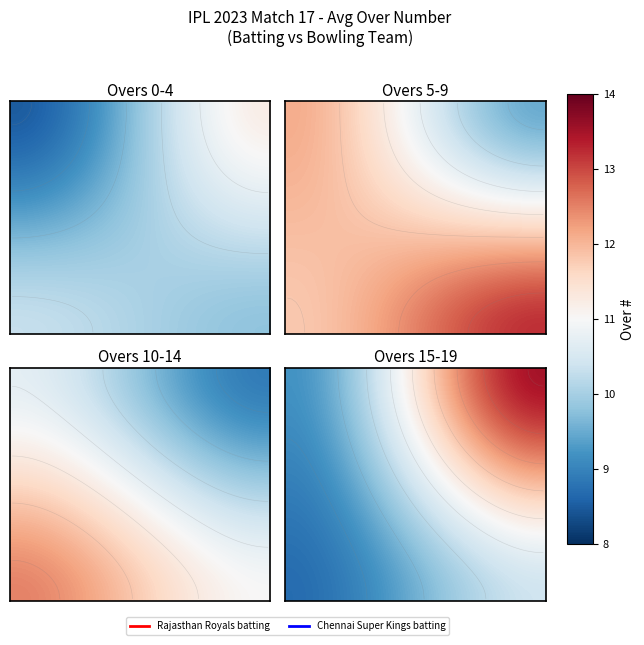

What is the spread (max minus min) of values at 13?

10